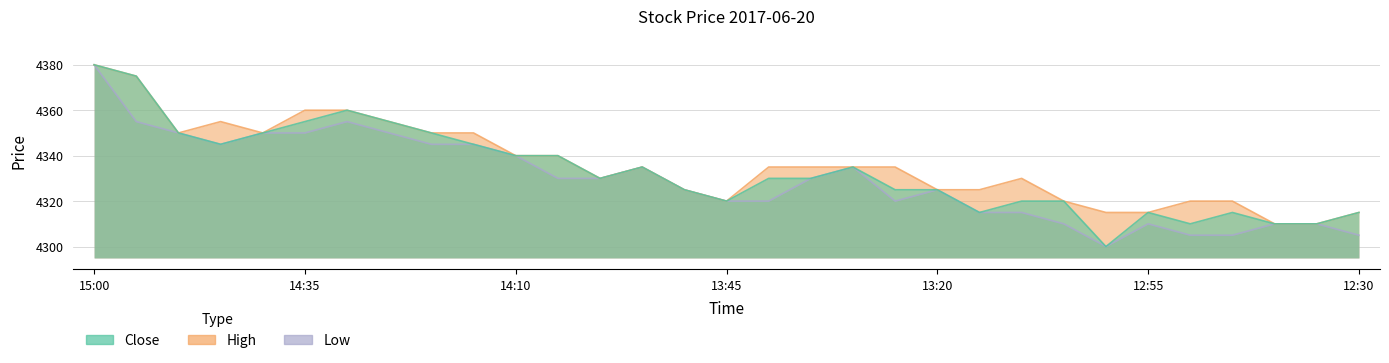

True or false: High has more than 0 points higher than both neighbors.

True